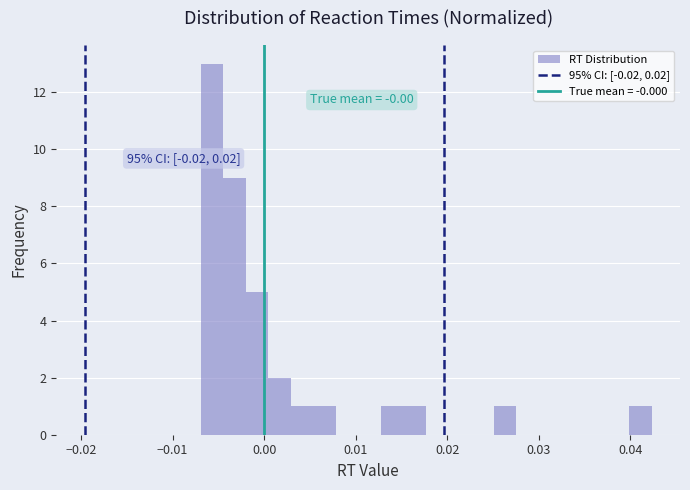

Read against the x-axis, roughly where is the centre of the tallest bar?

-0.006